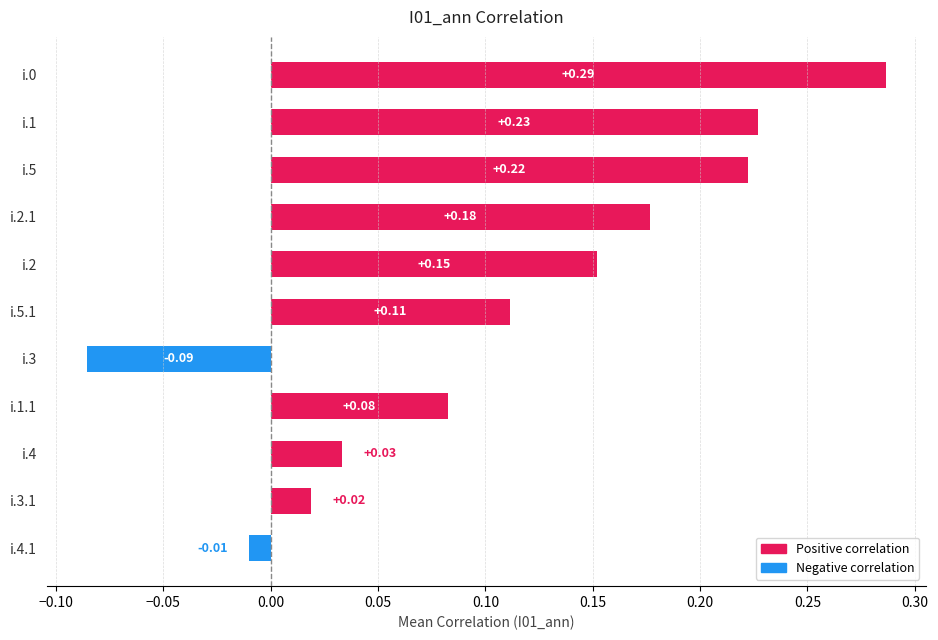

How many values are below zero?

2